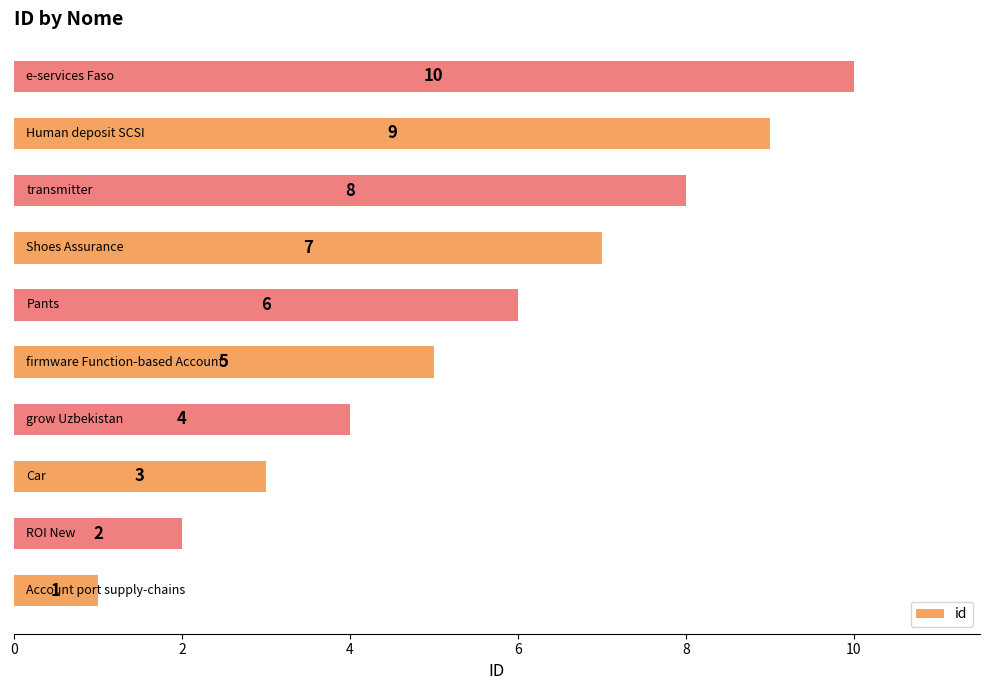

What is the average value?

6